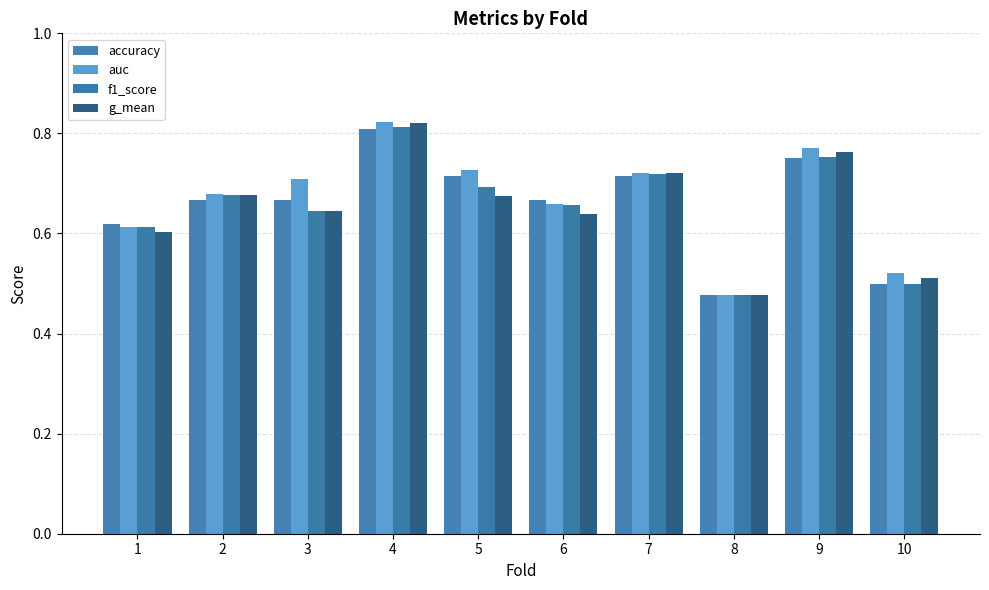

Reading left to right, list all the values displayed in this chart.

accuracy: 0.6	0.7	0.7	0.8	0.7	0.7	0.7	0.5	0.8	0.5
auc: 0.6	0.7	0.7	0.8	0.7	0.7	0.7	0.5	0.8	0.5
f1_score: 0.6	0.7	0.6	0.8	0.7	0.7	0.7	0.5	0.8	0.5
g_mean: 0.6	0.7	0.6	0.8	0.7	0.6	0.7	0.5	0.8	0.5